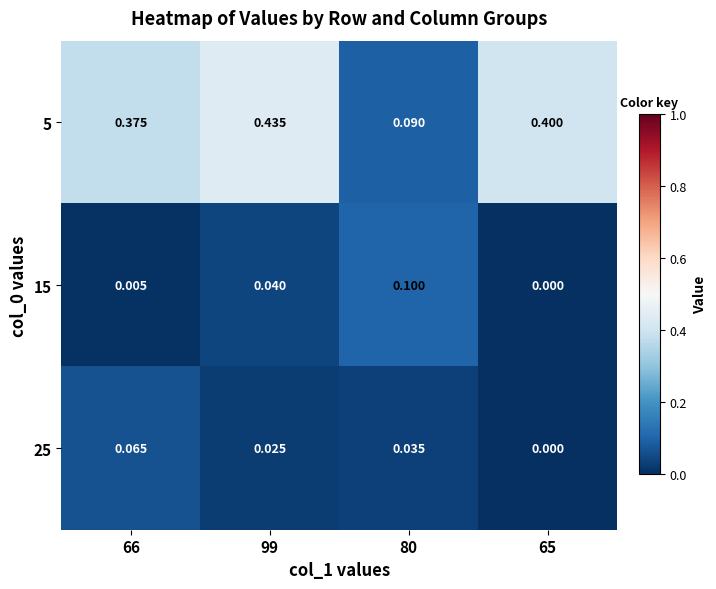

Is the value of 5 at 66 greater than the value of 25 at 99?

Yes